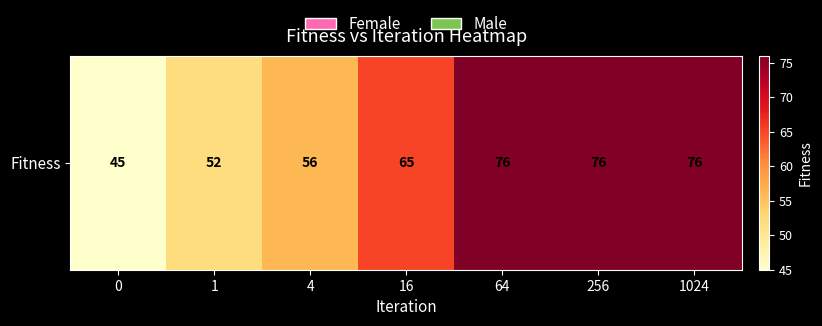

Reading left to right, what are all the values shown in this chart?

45	52	56	65	76	76	76